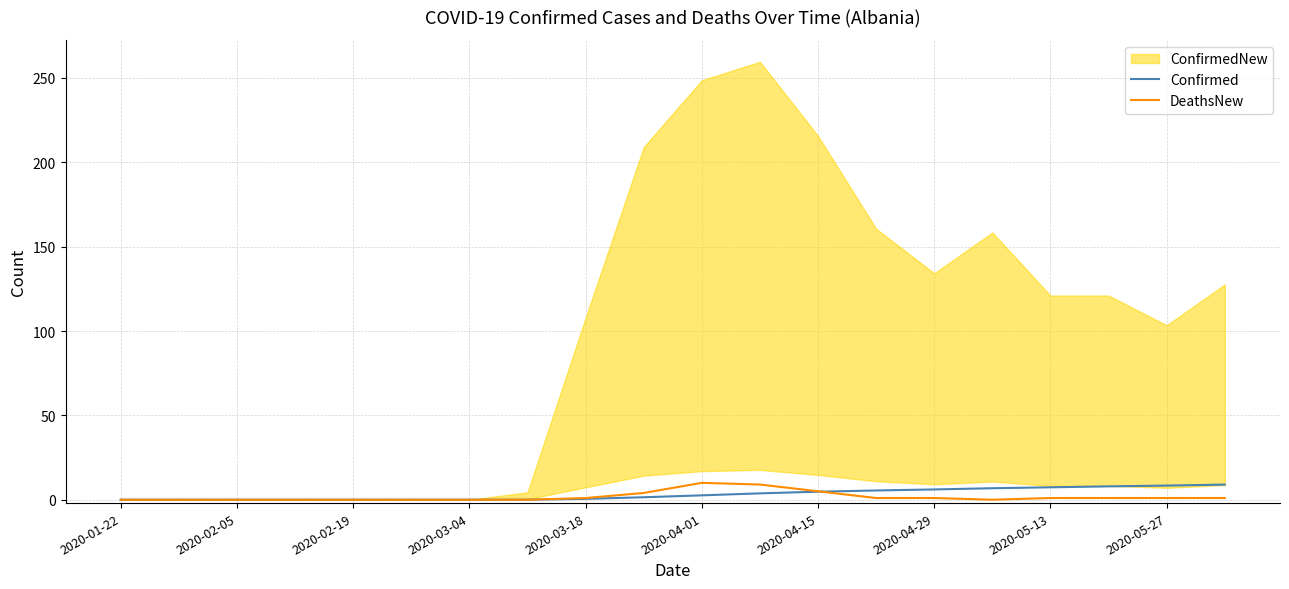

The Confirmed series shows 8.4 at 2020-05-27. True or false?

True